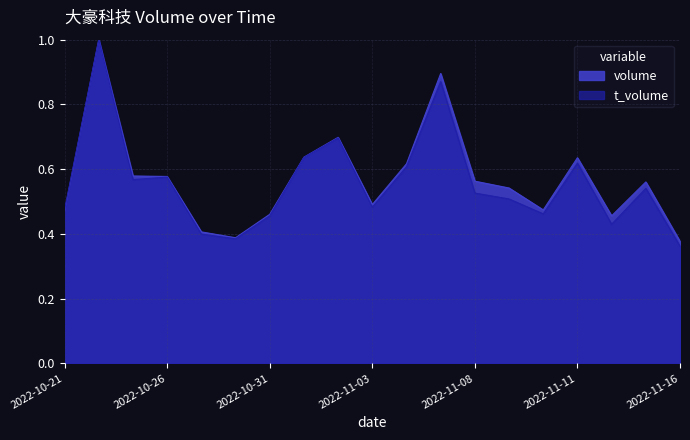

Between 2022-10-27 and 2022-11-10, which series saw the biggest shift?

volume